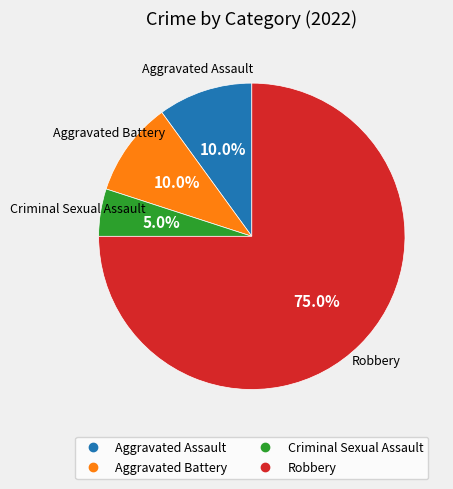

To the nearest percent, what is the combined percentage of Aggravated Battery and Criminal Sexual Assault?

15%